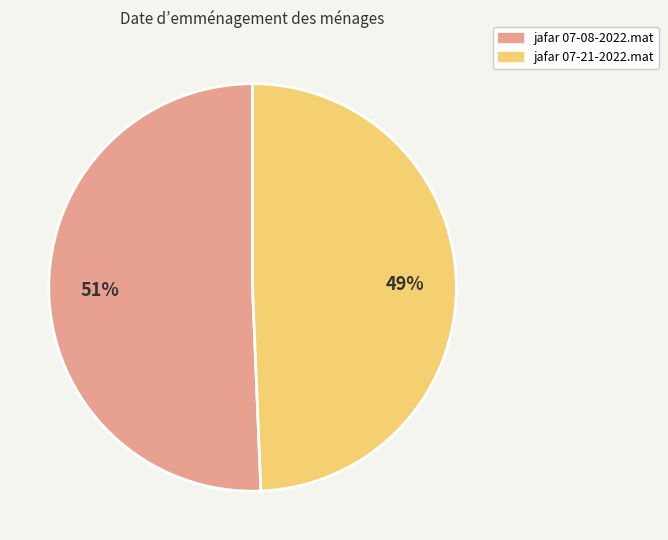

Count the number of slices in the pie.

2